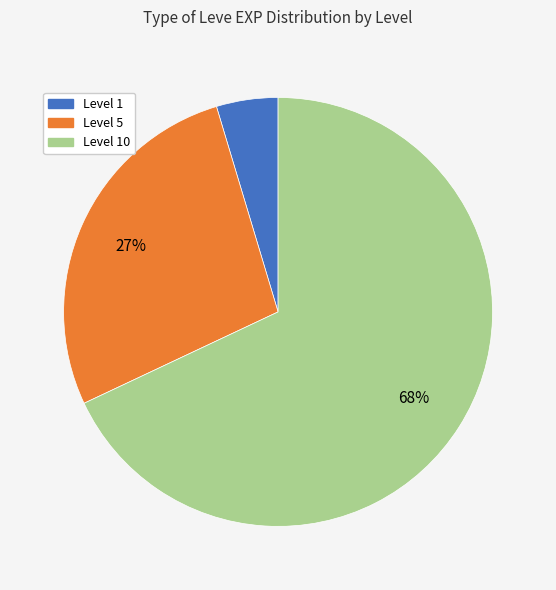

To the nearest percent, what is the difference between the largest and smallest slice percentages?

63%